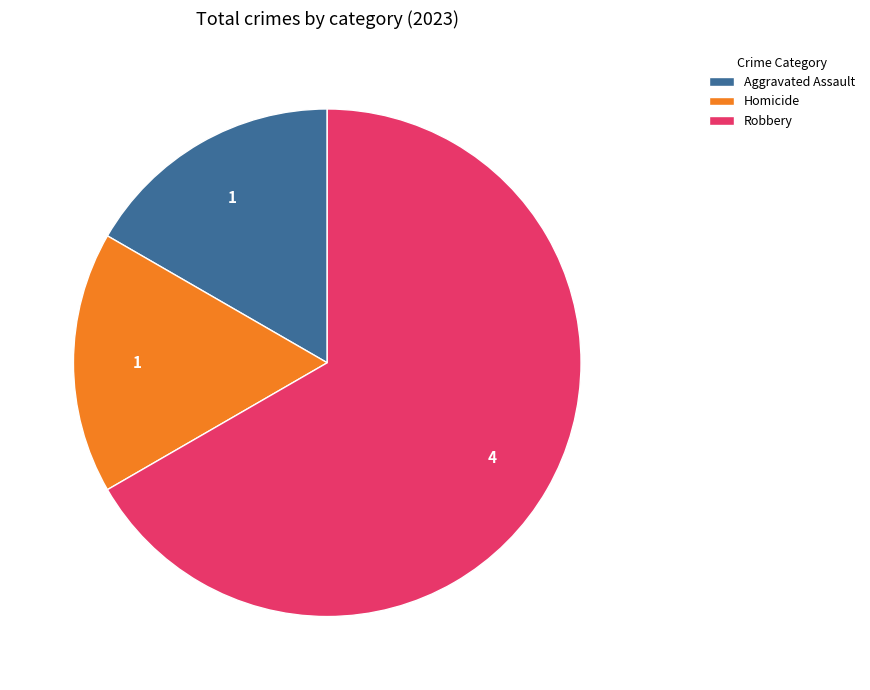

Is the sum of Homicide and Robbery greater than half?

Yes